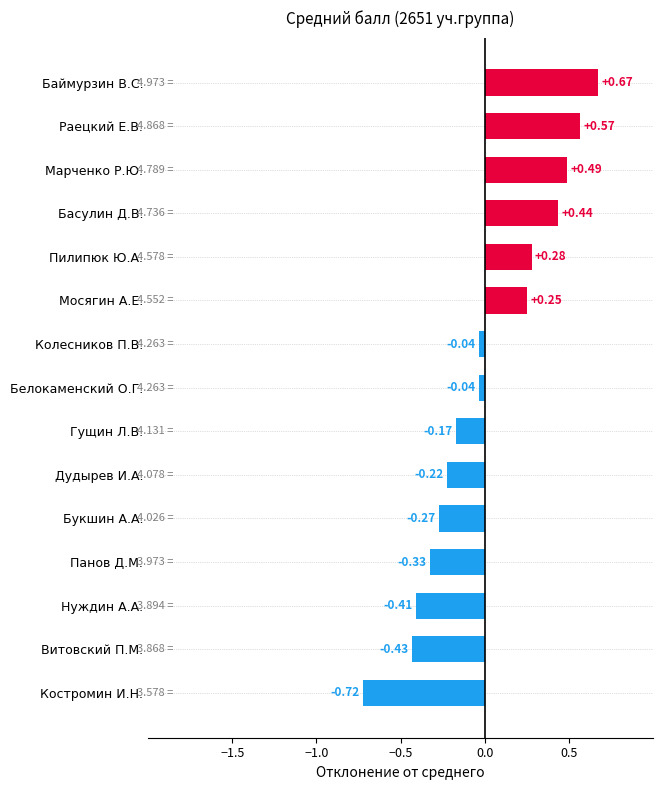

What is the difference between the maximum and second lowest values?

1.1